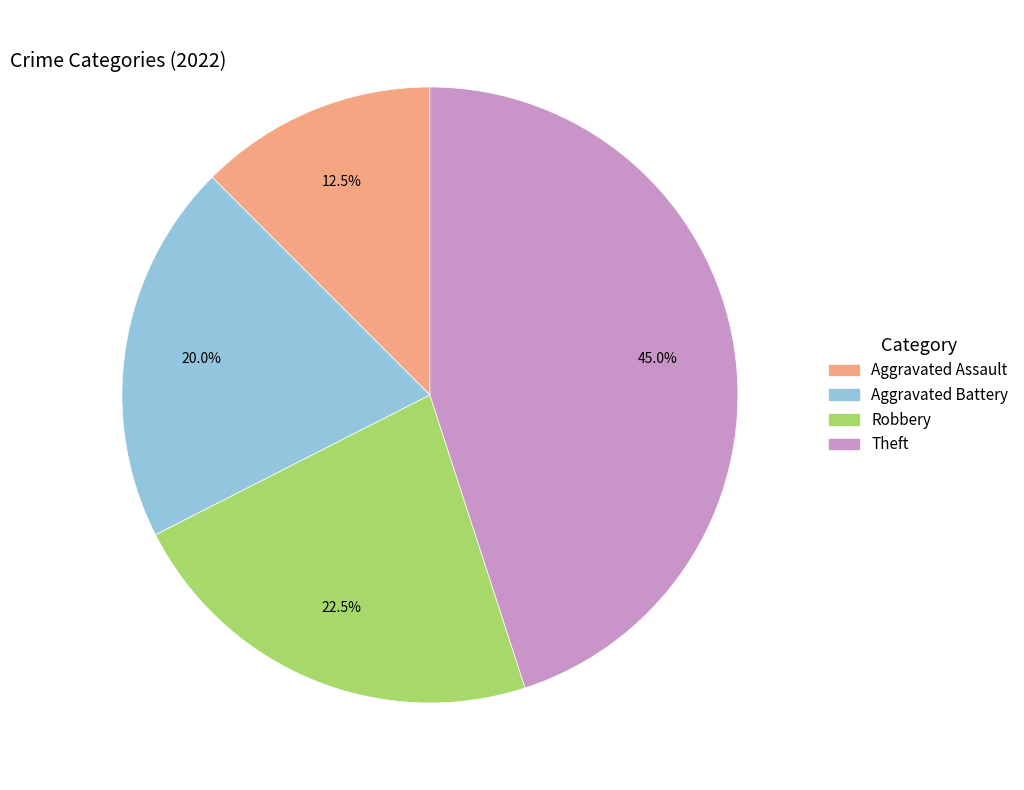

Is there any slice that represents more than half of the pie?

No